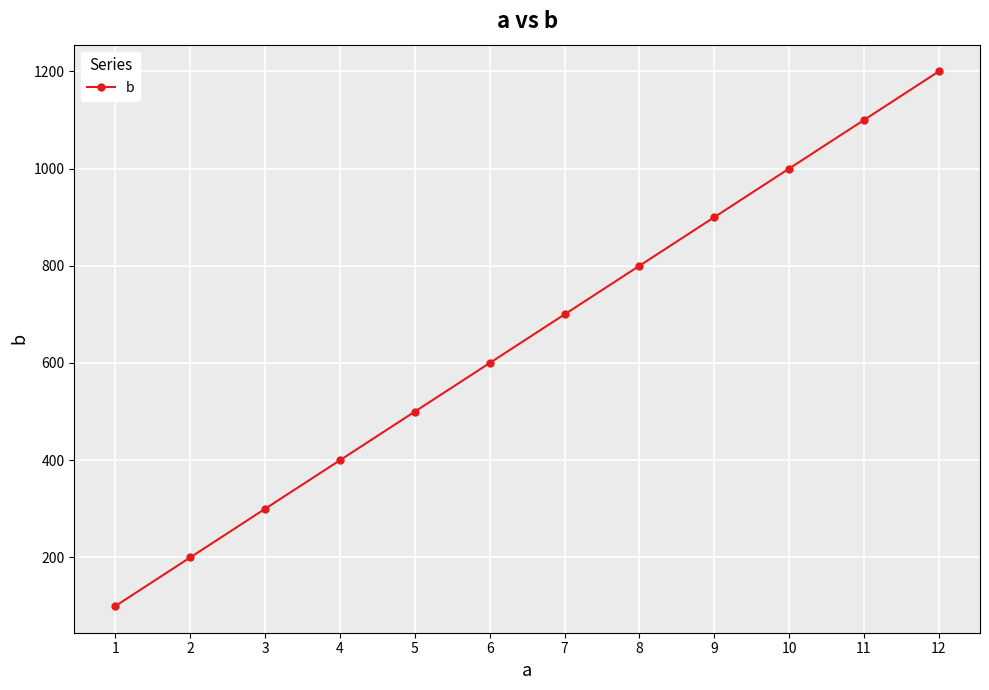

Which label corresponds to the smallest value in the chart?

1